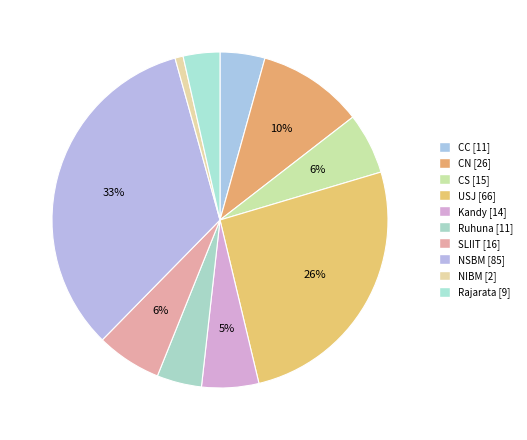

To the nearest percent, what percentage of the pie is USJ?

26%